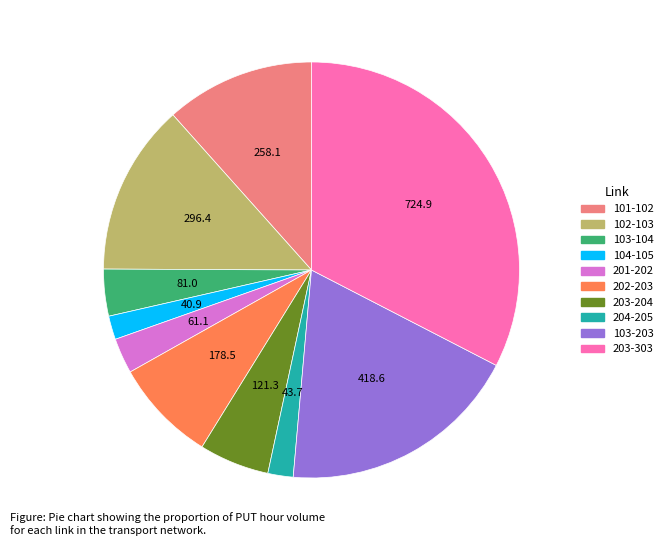

Do 103-203 and 201-202 together represent more than half of the pie?

No